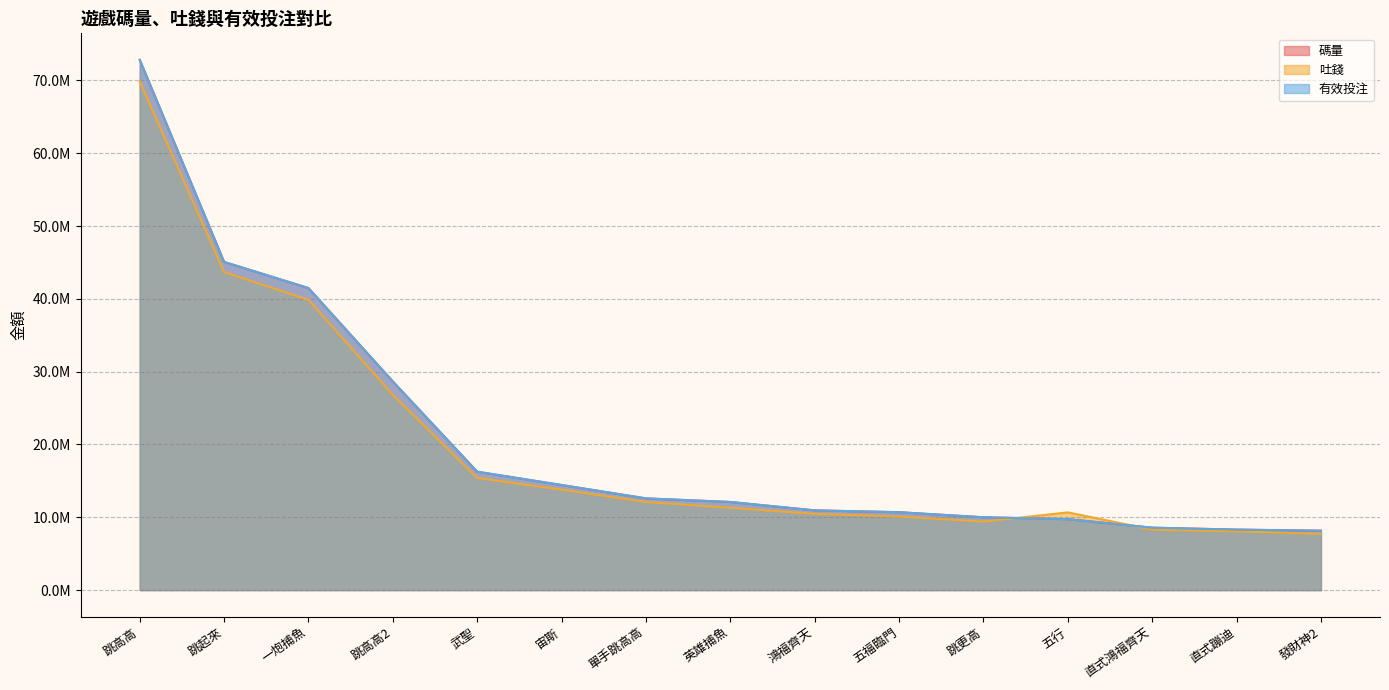

Count the number of data series in this chart.

3